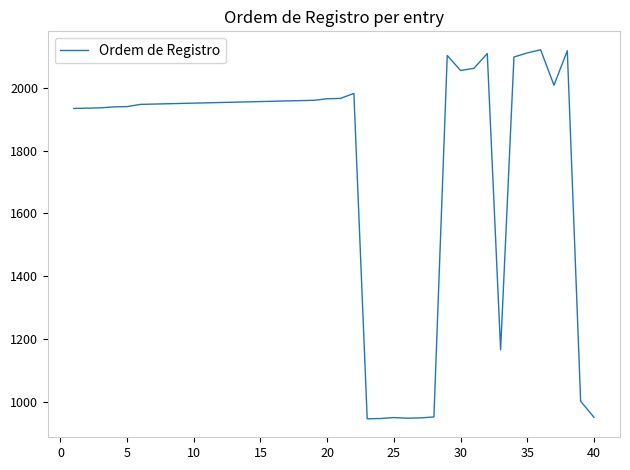

True or false: there are more than 2 points higher than both neighbors.

True